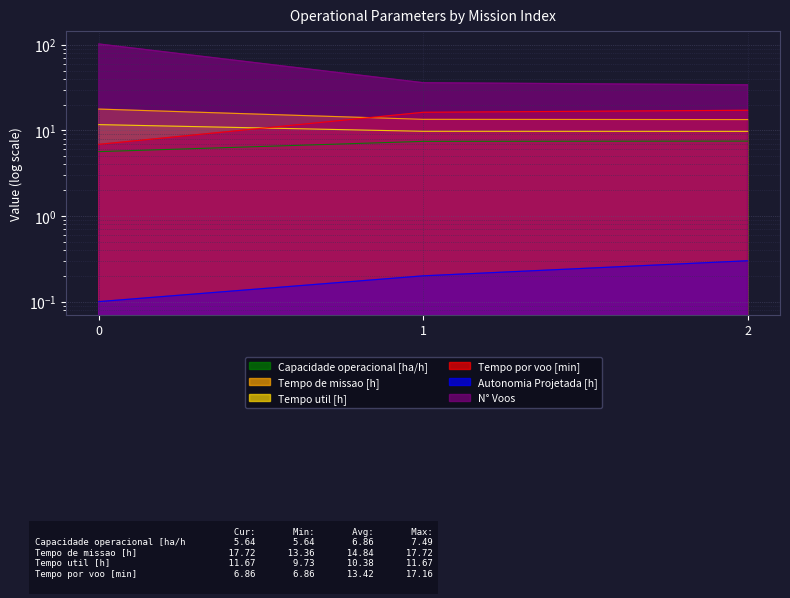

Reading left to right, list all the values displayed in this chart.

Capacidade operacional [ha/h]: 5.6	7.4	7.5
Tempo de missao [h]: 17.7	13.4	13.4
Tempo util [h]: 11.7	9.8	9.7
Tempo por voo [min]: 6.9	16.2	17.2
Autonomia Projetada [h]: 0.1	0.2	0.3
N° Voos: 102.0	36.0	34.0